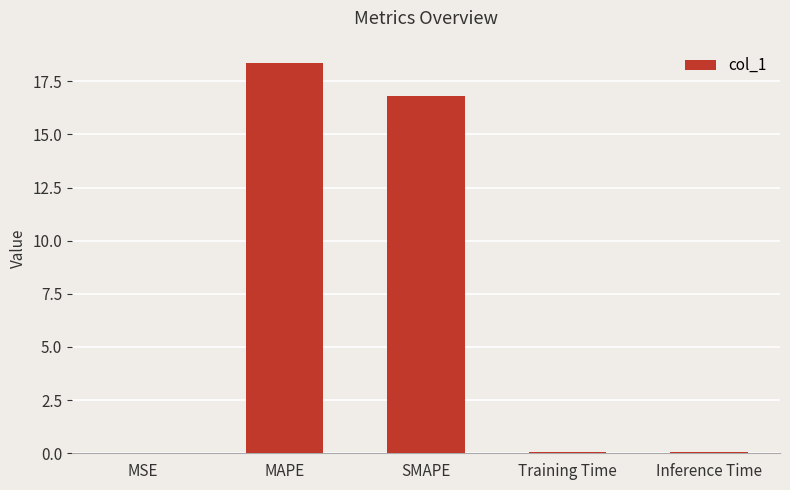

What is the approximate value at SMAPE?

16.8